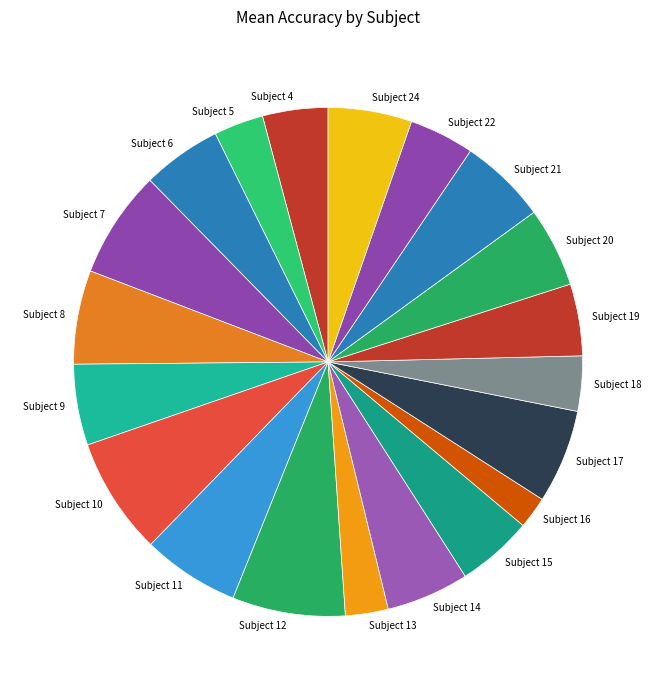

The Subject 20 slice represents 1% of the pie. True or false?

False